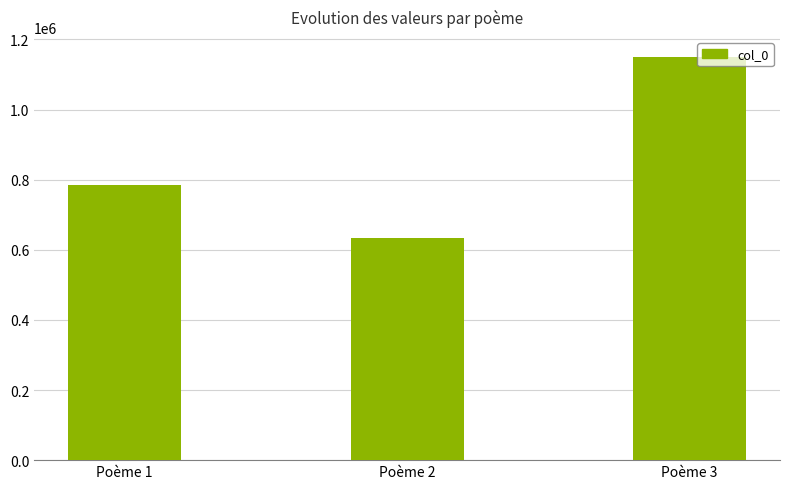

Does the chart contain any negative values?

No